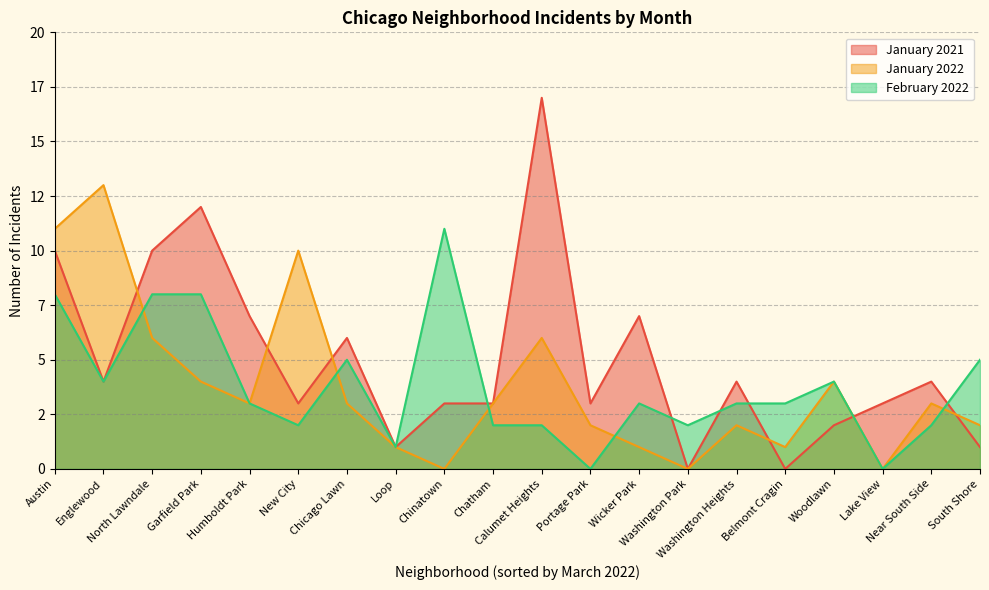

Count the number of data series in this chart.

3